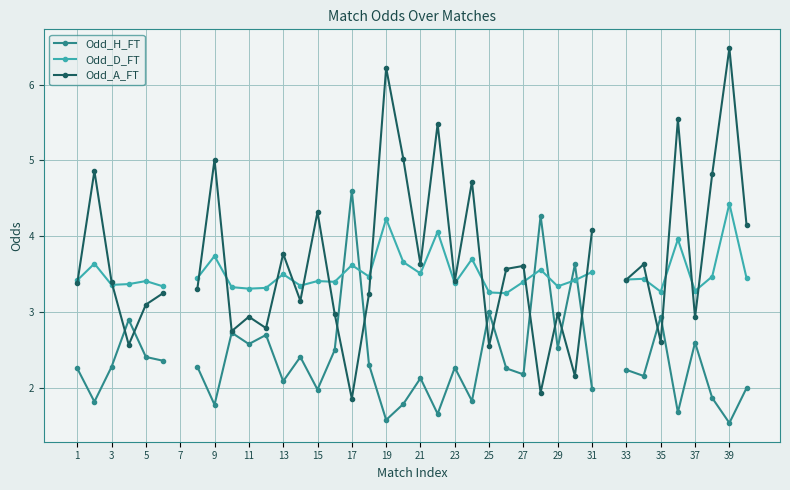

How many times do Odd_D_FT and Odd_H_FT cross each other?

6